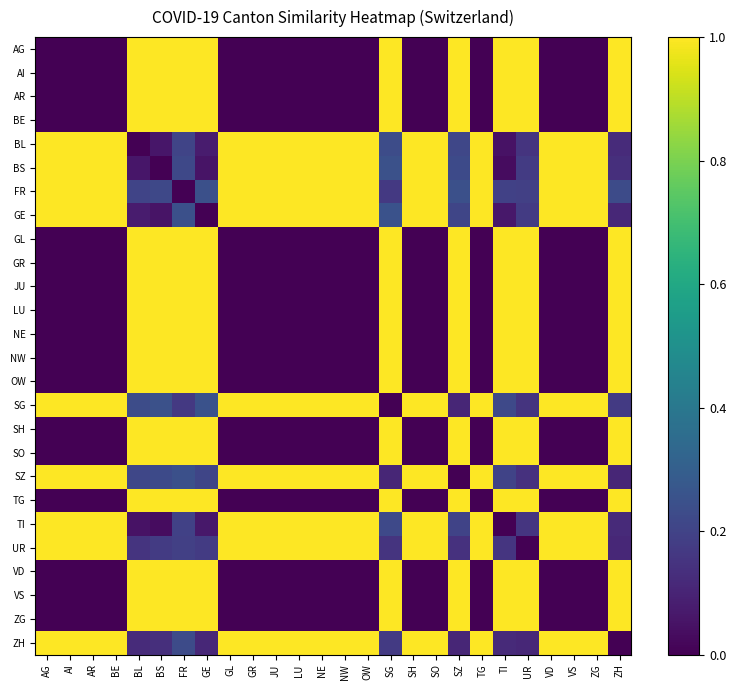

What is the difference between the highest and lowest values at LU?

1.0